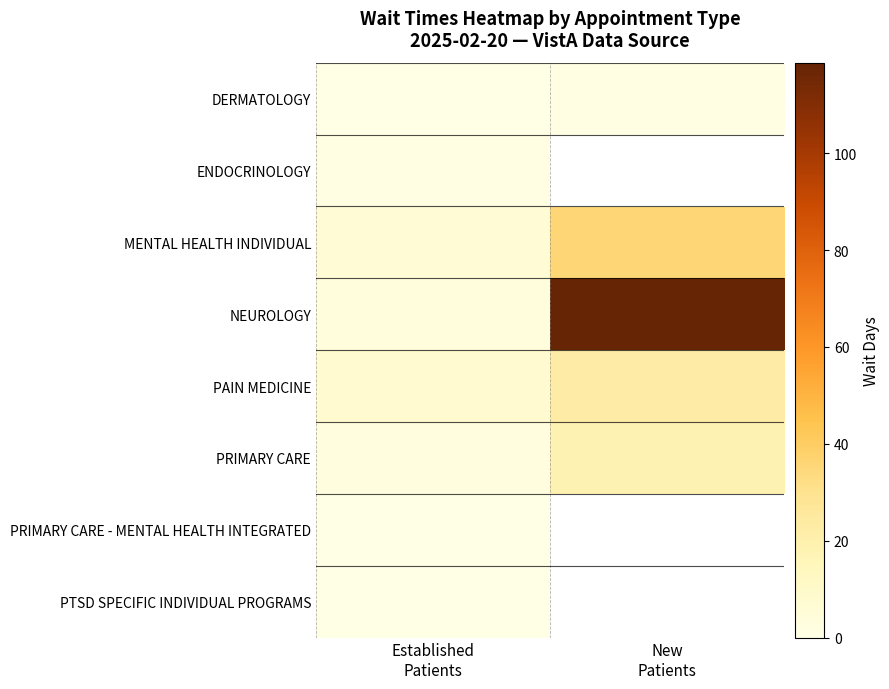

Which series has the widest spread of values?

NEUROLOGY